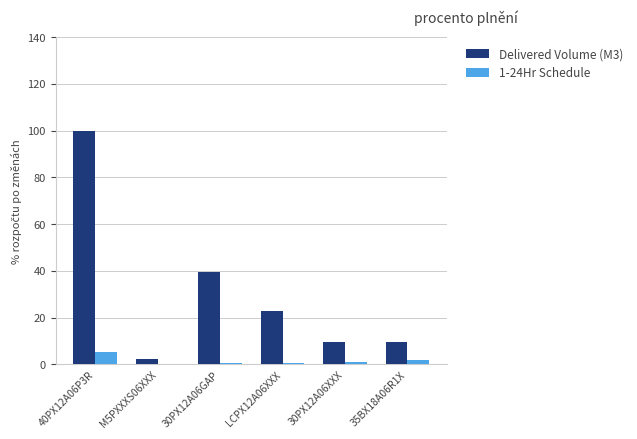

What is the difference between the 1-24Hr Schedule values at 30PX12A06XXX and 40PX12A06P3R?

4.3